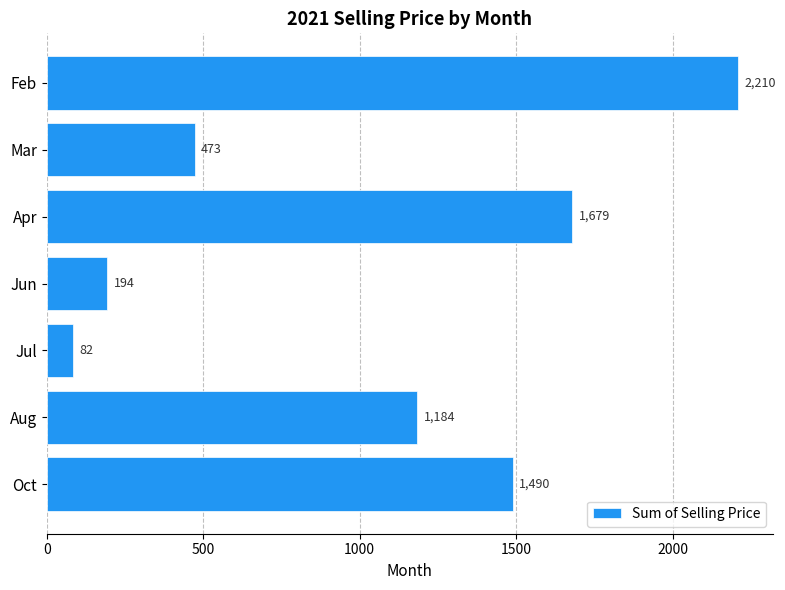

What is the minimum value shown in the chart?

82.5